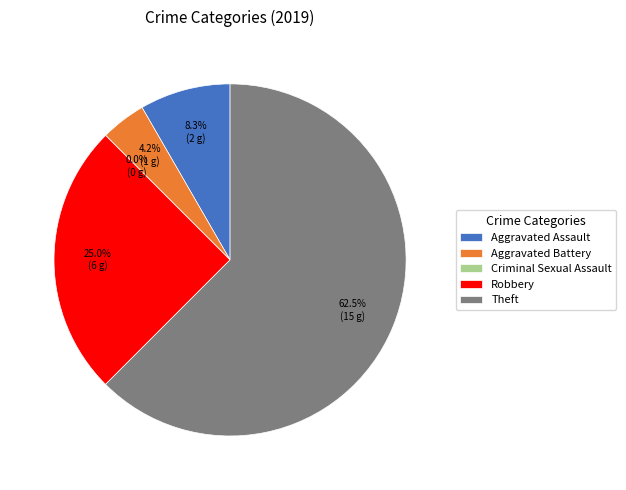

The Criminal Sexual Assault slice represents 5% of the pie. True or false?

False